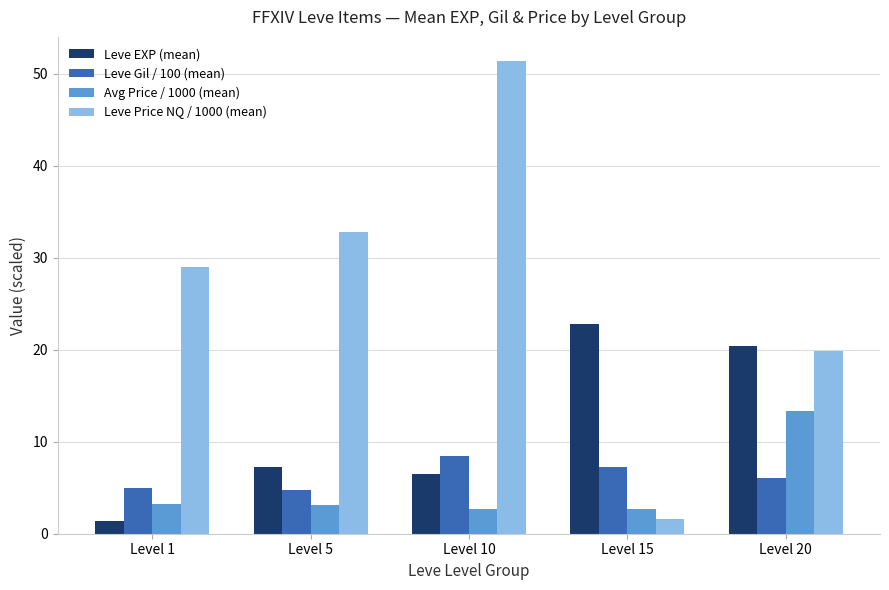

What is the sum of all Leve EXP (mean) values?

58.4